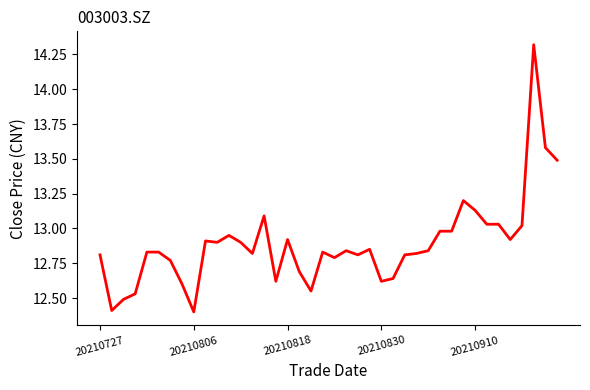

What is the smallest value displayed?

12.4